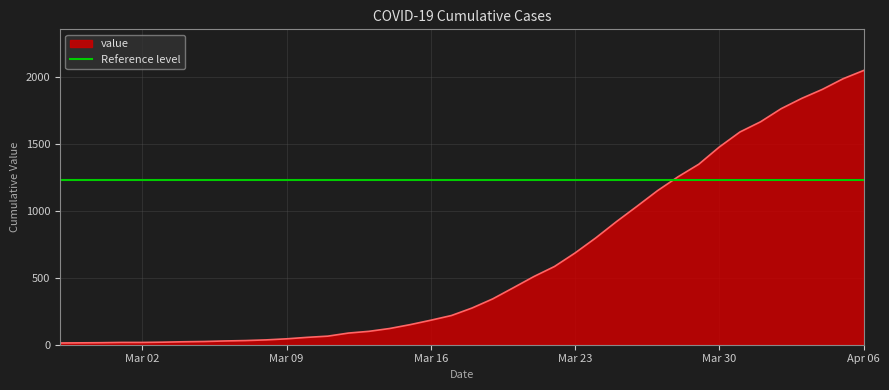

What is the change in value from 2020-03-12 to 2020-03-20?

+338